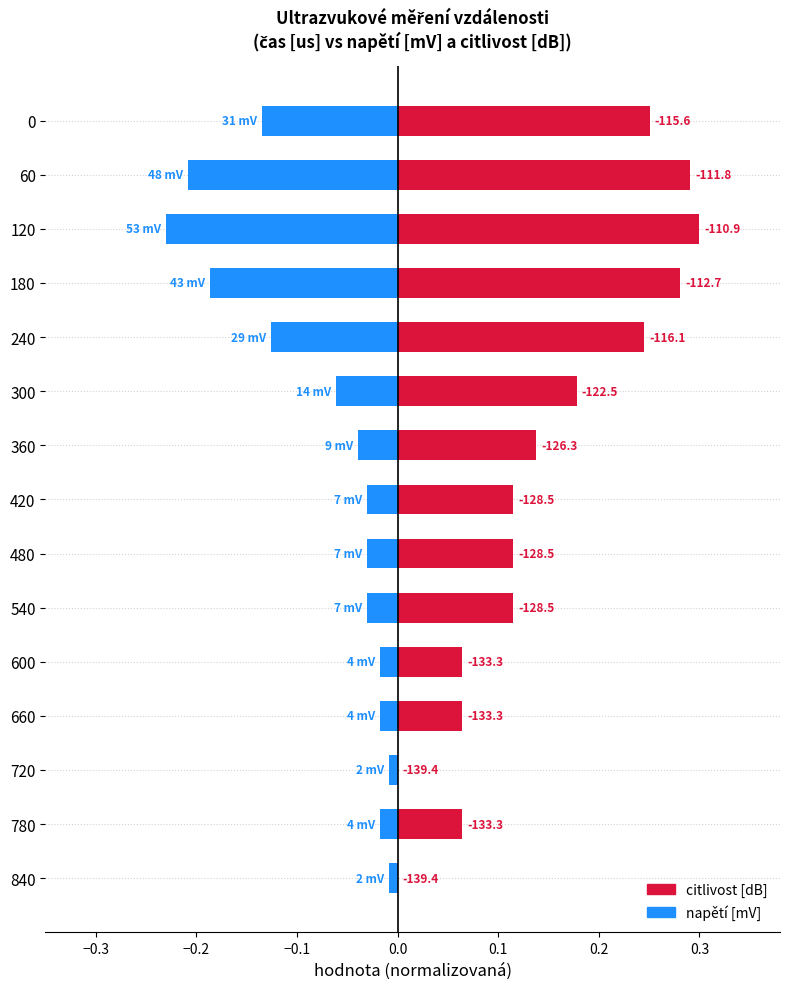

How many data points in citlivost [dB] are above 0?

13